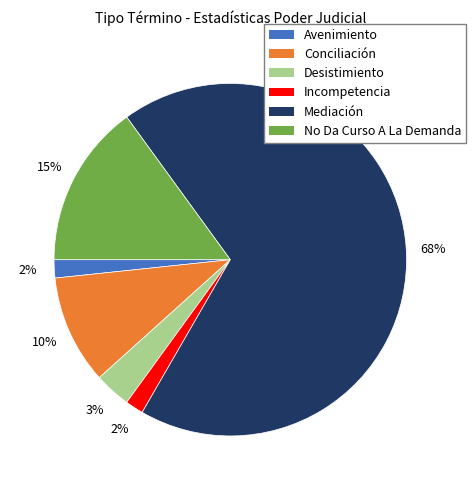

Do Desistimiento and Conciliación together represent more than half of the pie?

No